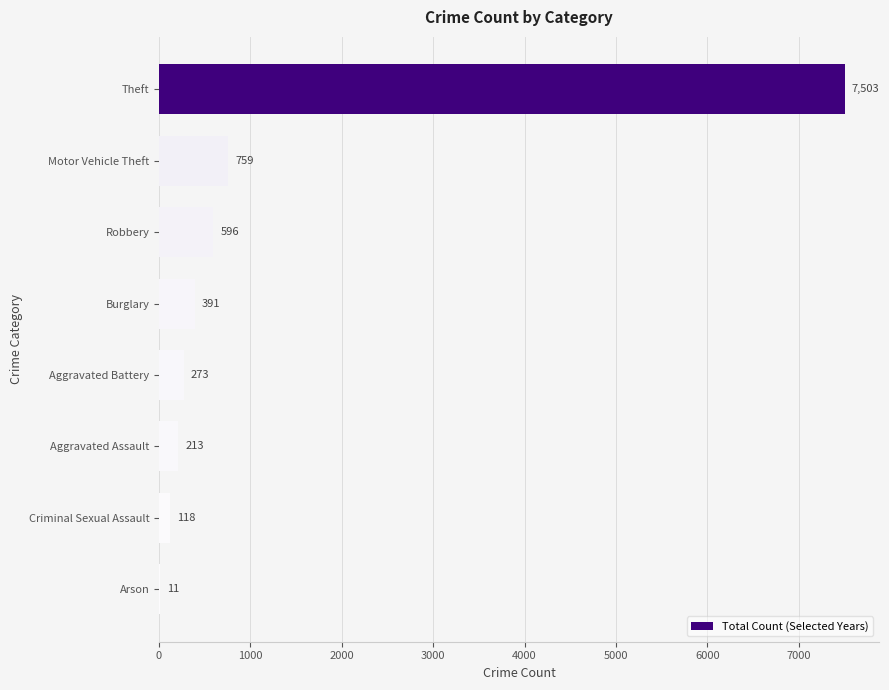

Count the number of data series in this chart.

1